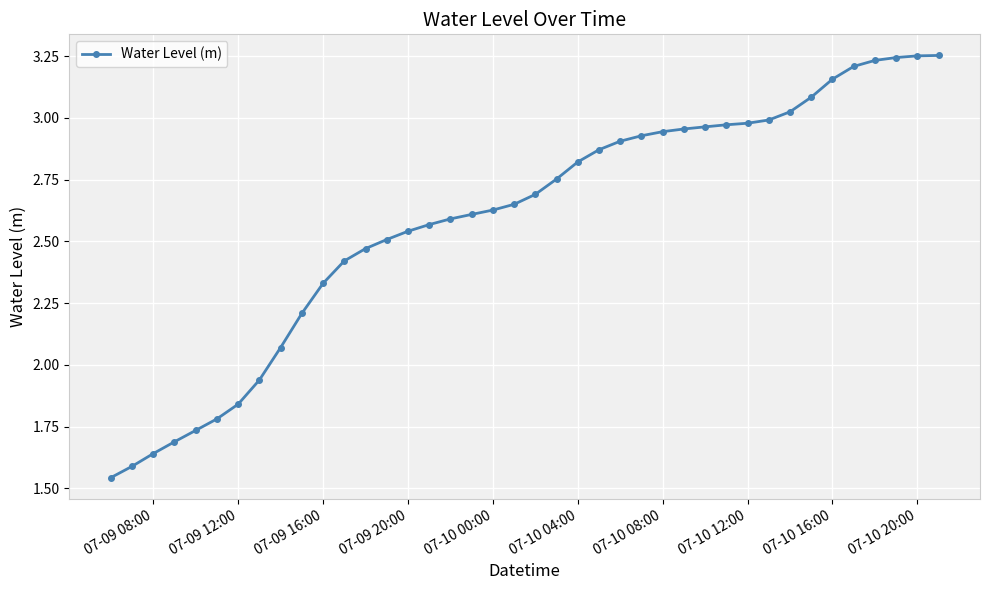

What is the sum of all values?

103.6